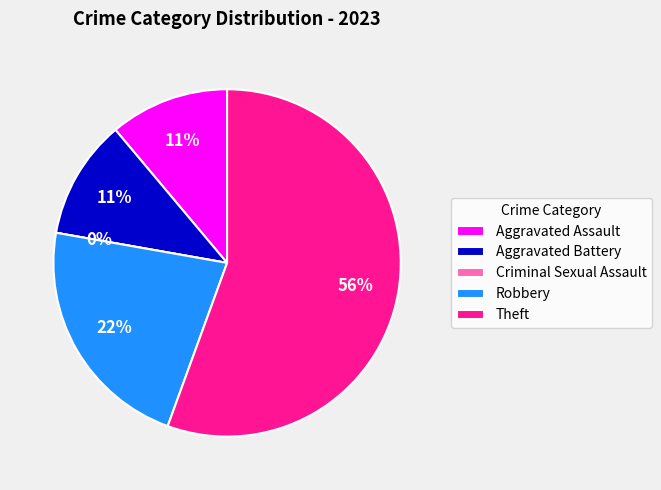

What percentage is the Aggravated Assault slice, to the nearest percent?

11%